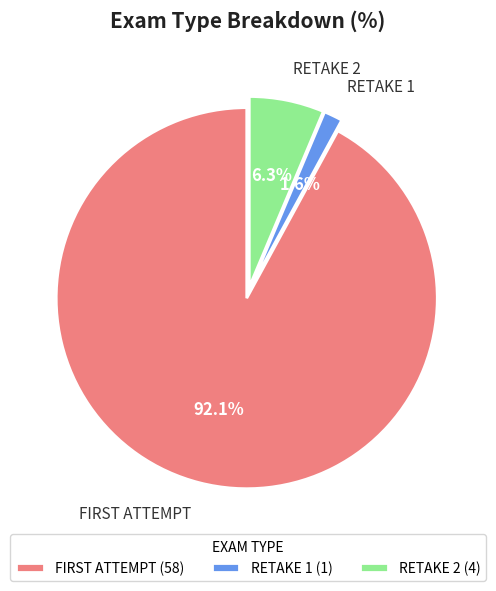

Which category has the smallest portion of the pie?

RETAKE 1